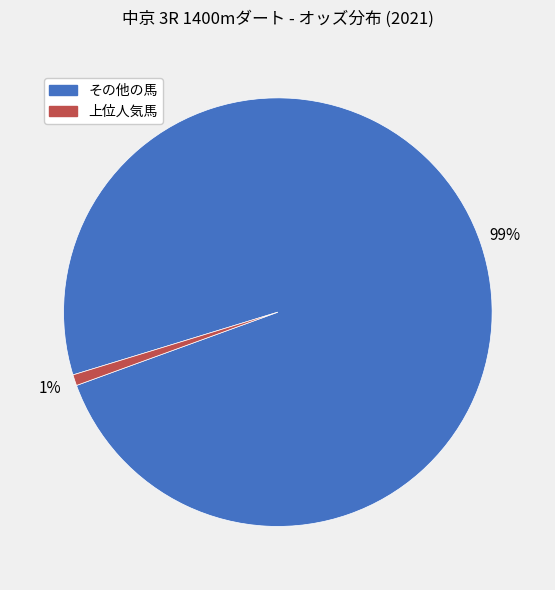

To the nearest percent, what is the difference between the largest and smallest slice percentages?

98%